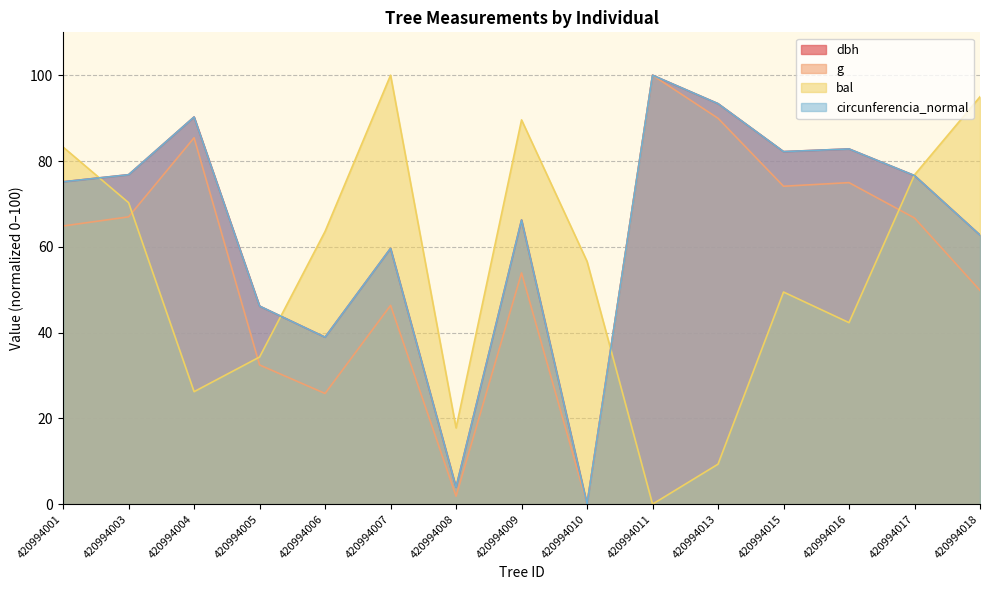

Reading right to left, list all the values displayed in this chart.

dbh: 420994018=62.7	420994017=76.6	420994016=82.8	420994015=82.2	420994013=93.4	420994011=100.0	420994010=0.0	420994009=66.3	420994008=3.9	420994007=59.6	420994006=38.9	420994005=46.2	420994004=90.3	420994003=76.8	420994001=75.2
g: 420994018=49.8	420994017=66.7	420994016=75.0	420994015=74.1	420994013=90.0	420994011=100.0	420994010=0.0	420994009=53.9	420994008=1.8	420994007=46.3	420994006=25.8	420994005=32.5	420994004=85.4	420994003=67.0	420994001=64.8
bal: 420994018=95.0	420994017=76.8	420994016=42.3	420994015=49.5	420994013=9.3	420994011=0.0	420994010=56.6	420994009=89.6	420994008=17.8	420994007=100.0	420994006=63.6	420994005=34.3	420994004=26.2	420994003=70.3	420994001=83.2
circunferencia_normal: 420994018=62.7	420994017=76.6	420994016=82.8	420994015=82.2	420994013=93.4	420994011=100.0	420994010=0.0	420994009=66.2	420994008=3.9	420994007=59.6	420994006=38.9	420994005=46.2	420994004=90.3	420994003=76.8	420994001=75.2